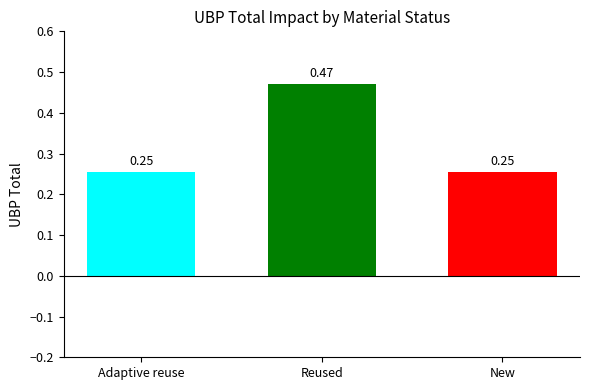

What is the label of the 2nd bar from the left?

Reused